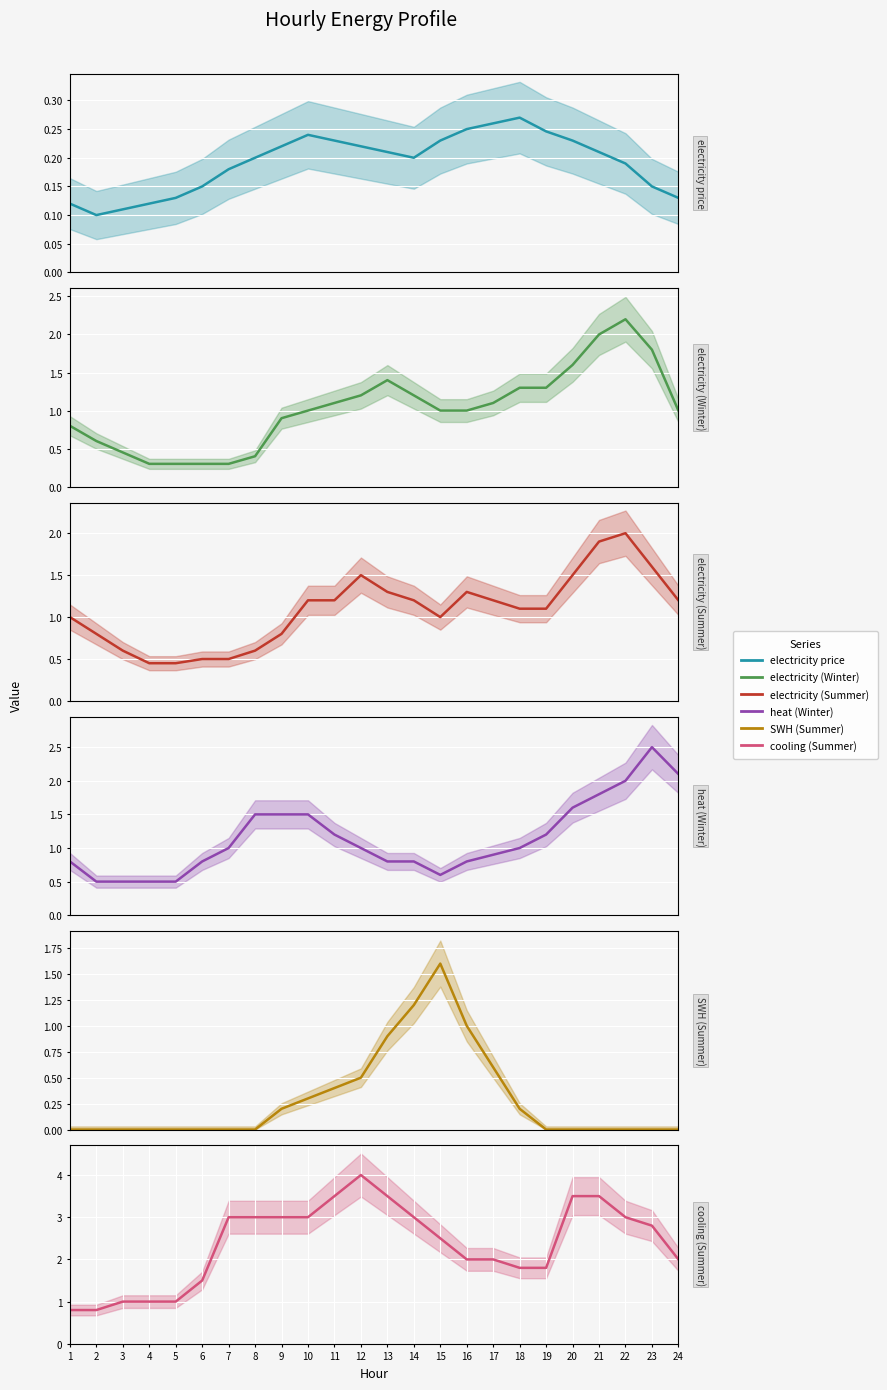

Is this an area chart (filled region under the line)?

No